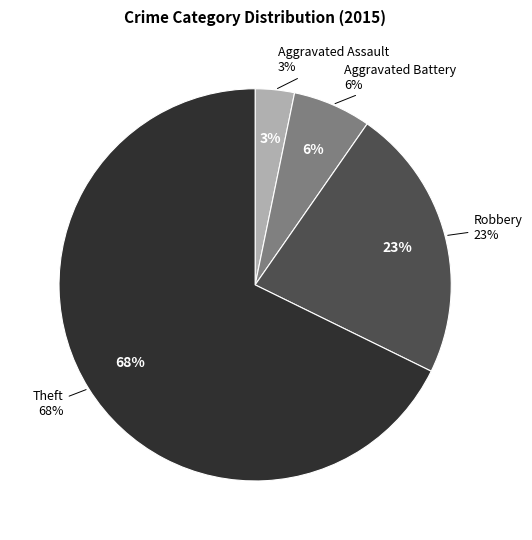

To the nearest percent, what percentage of the pie is Theft?

68%